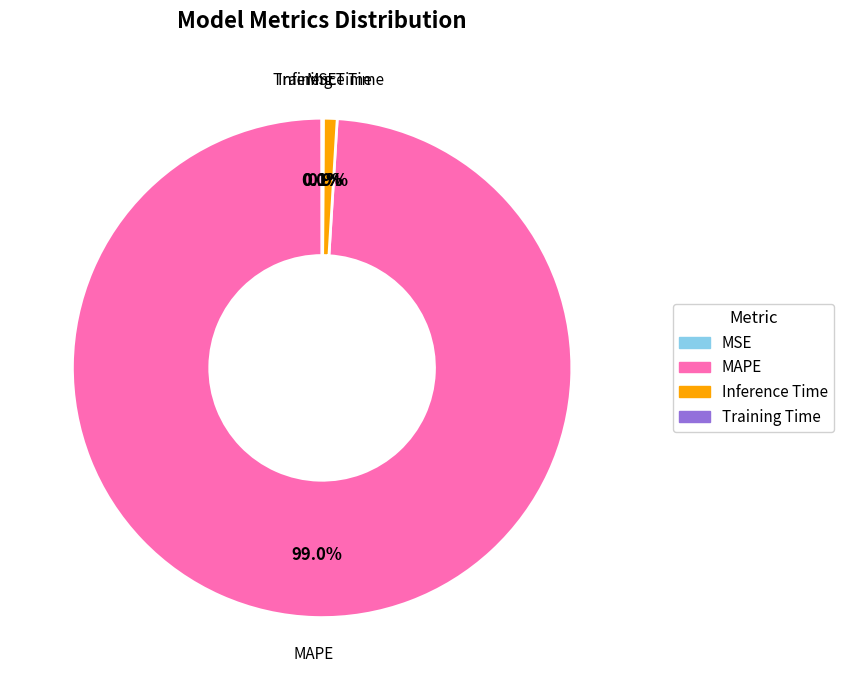

What is the largest slice in the pie chart?

MAPE